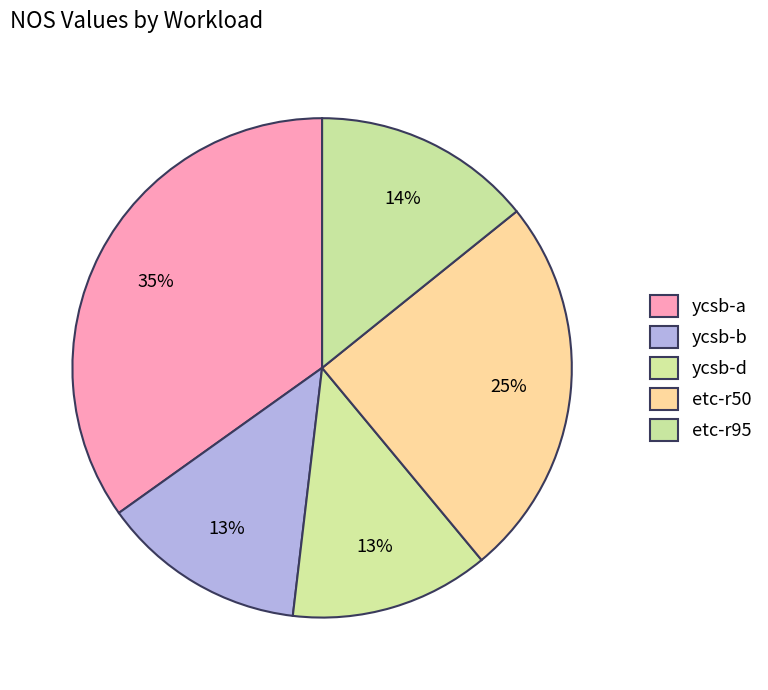

Does ycsb-d account for over 50% of the chart?

No